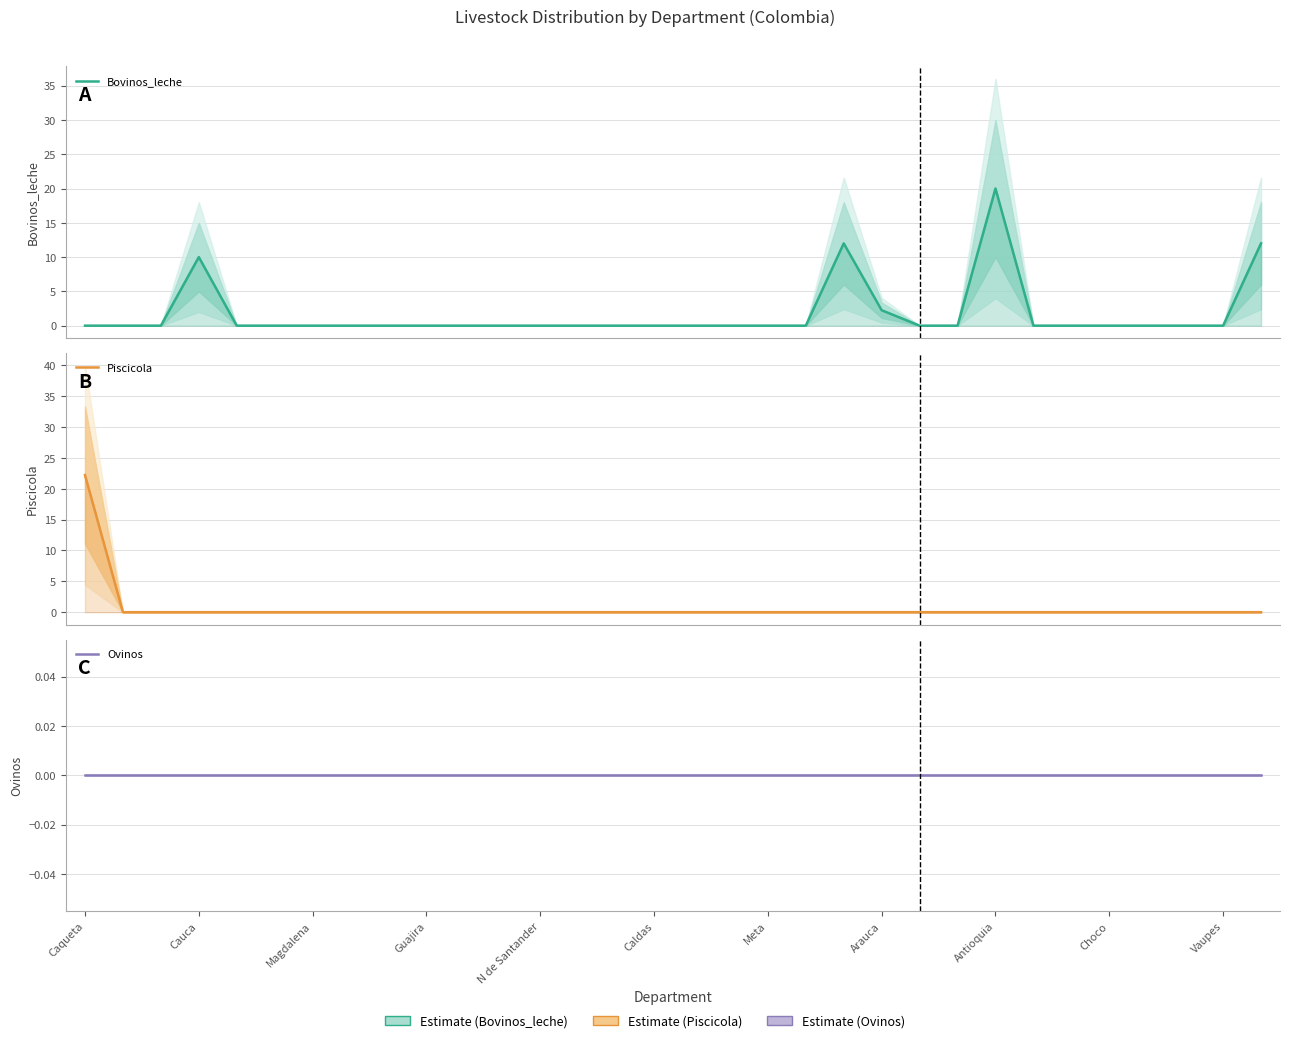

What is the average value of the Piscicola series?

0.7